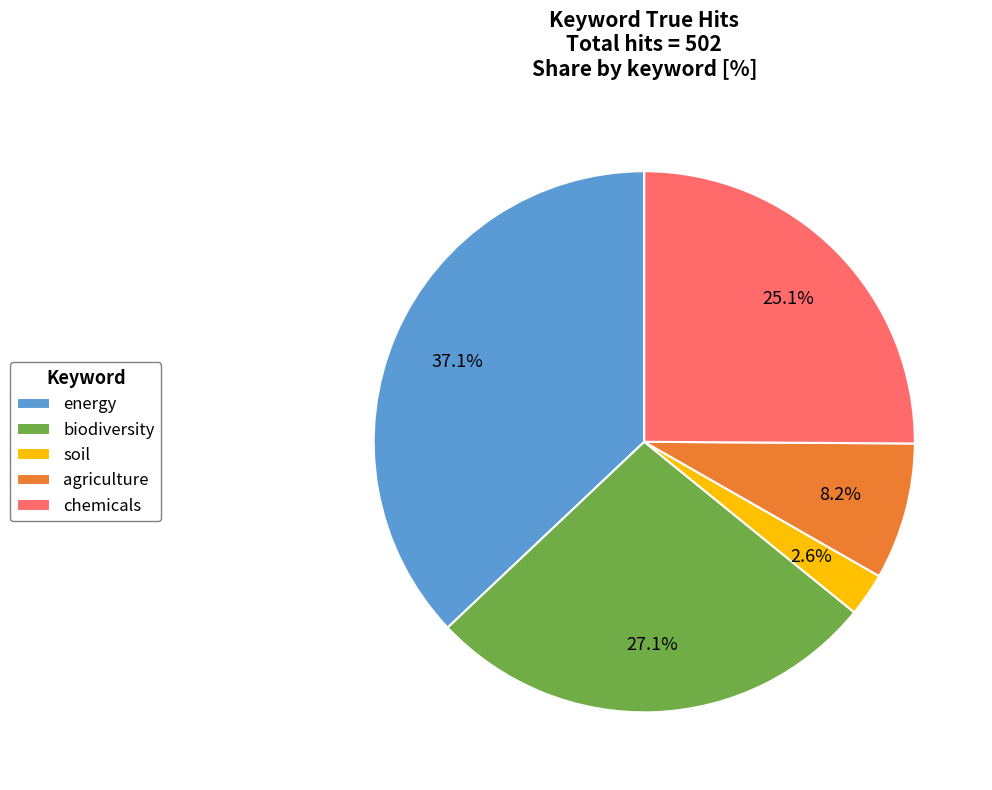

What is the ratio of the value at agriculture to the value at biodiversity?

0.3